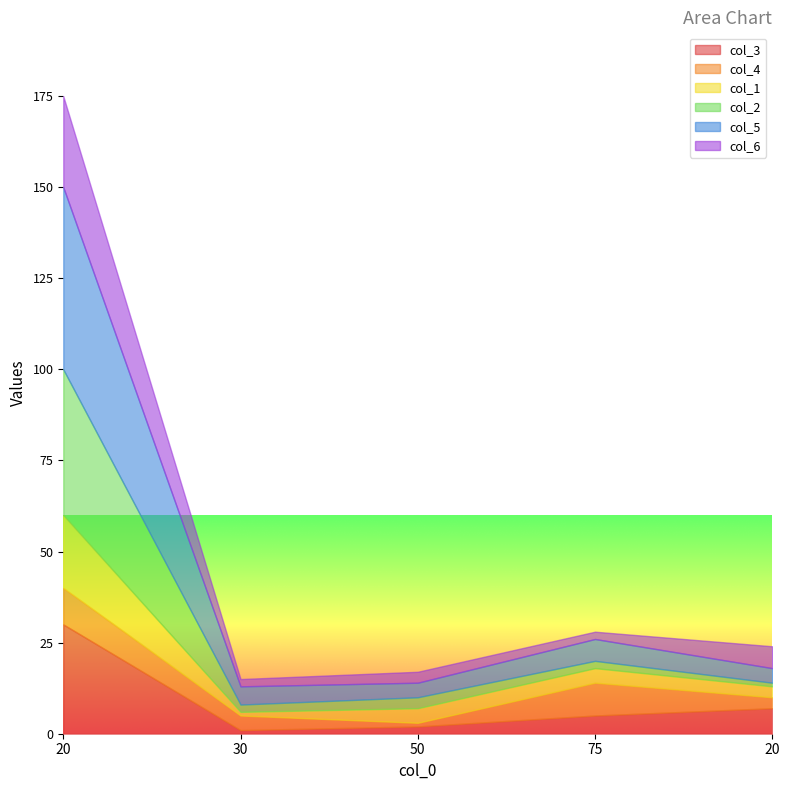

List the series in order of their peak value, lowest first.

col_4, col_1, col_6, col_3, col_2, col_5